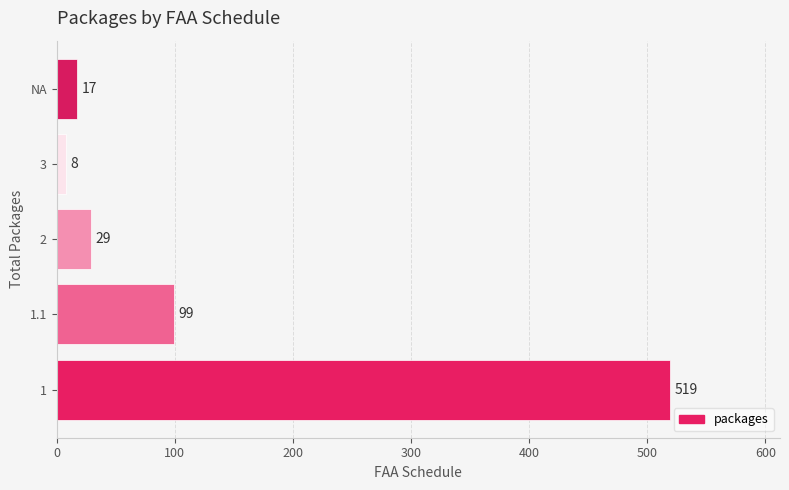

The chart shows a value of 223 at 1. True or false?

False